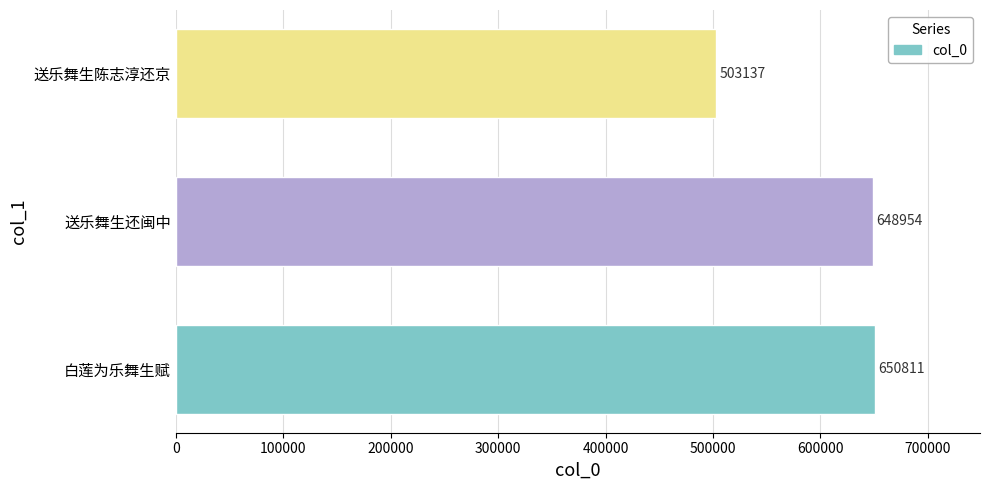

What is the minimum value shown in the chart?

503137